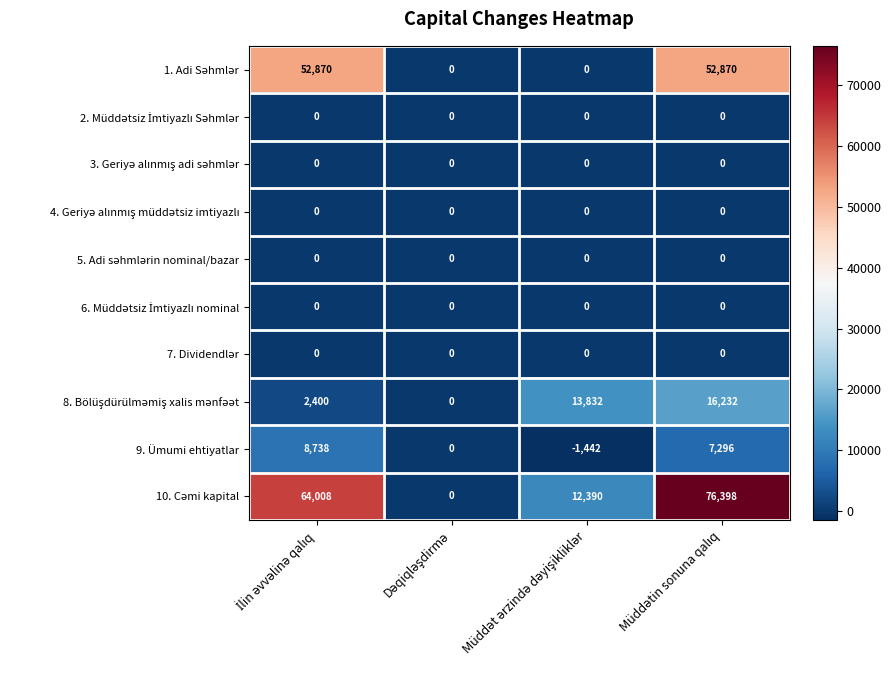

What is the sum of all 9. Ümumi ehtiyatlar values?

14592